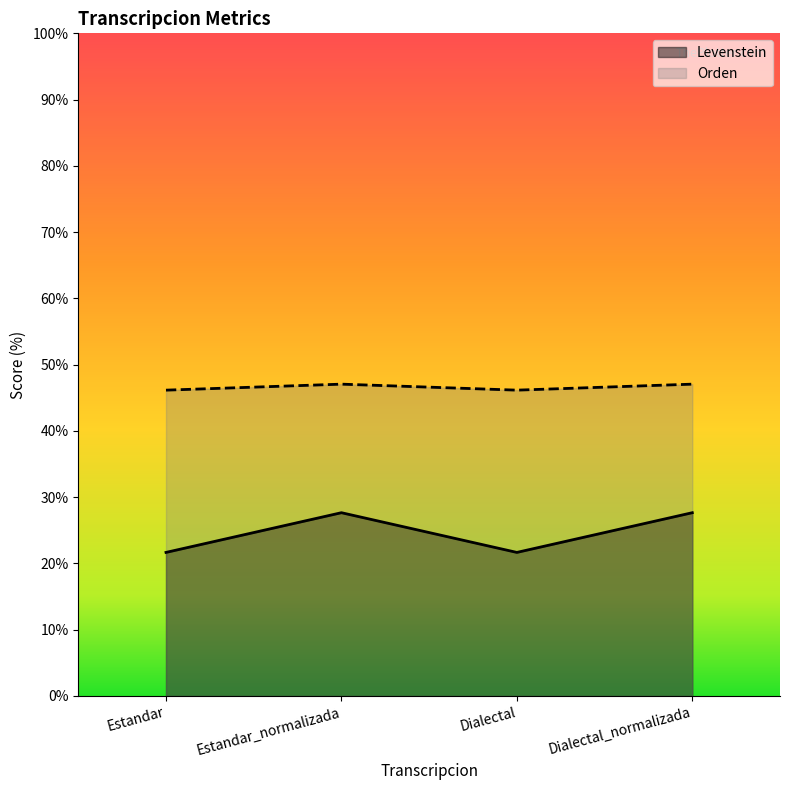

Which series changed the most between Dialectal and Dialectal_normalizada?

Levenstein